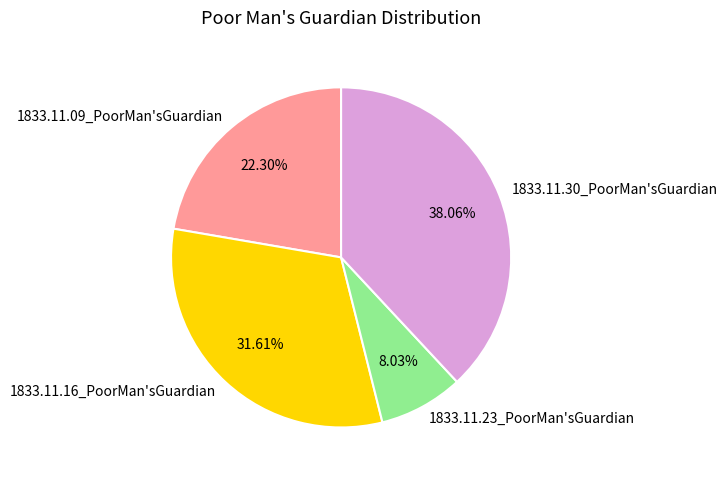

What percentage is the 1833.11.23_PoorMan'sGuardian slice, to the nearest percent?

8%